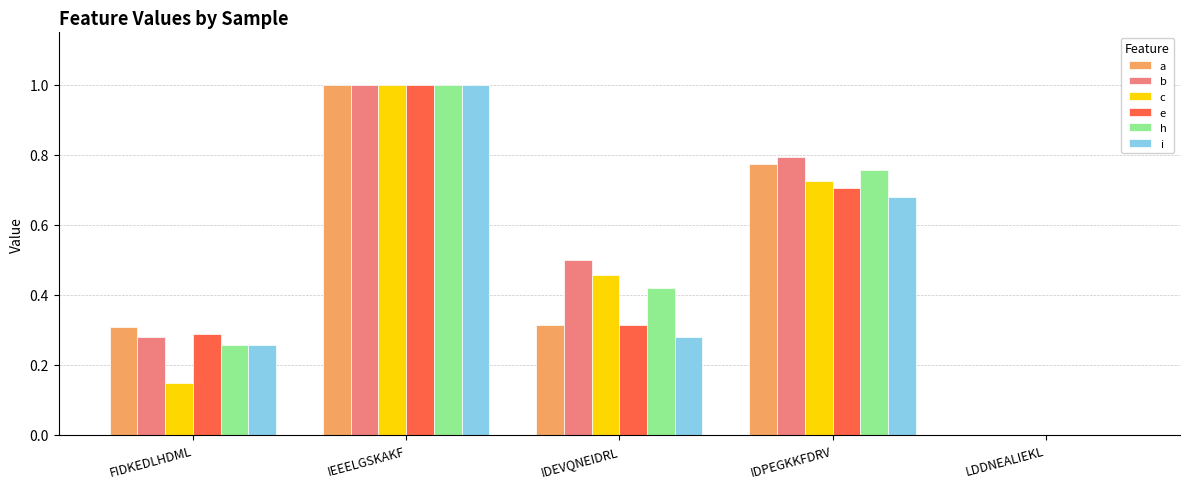

At which label does c reach its peak?

IEEELGSKAKF